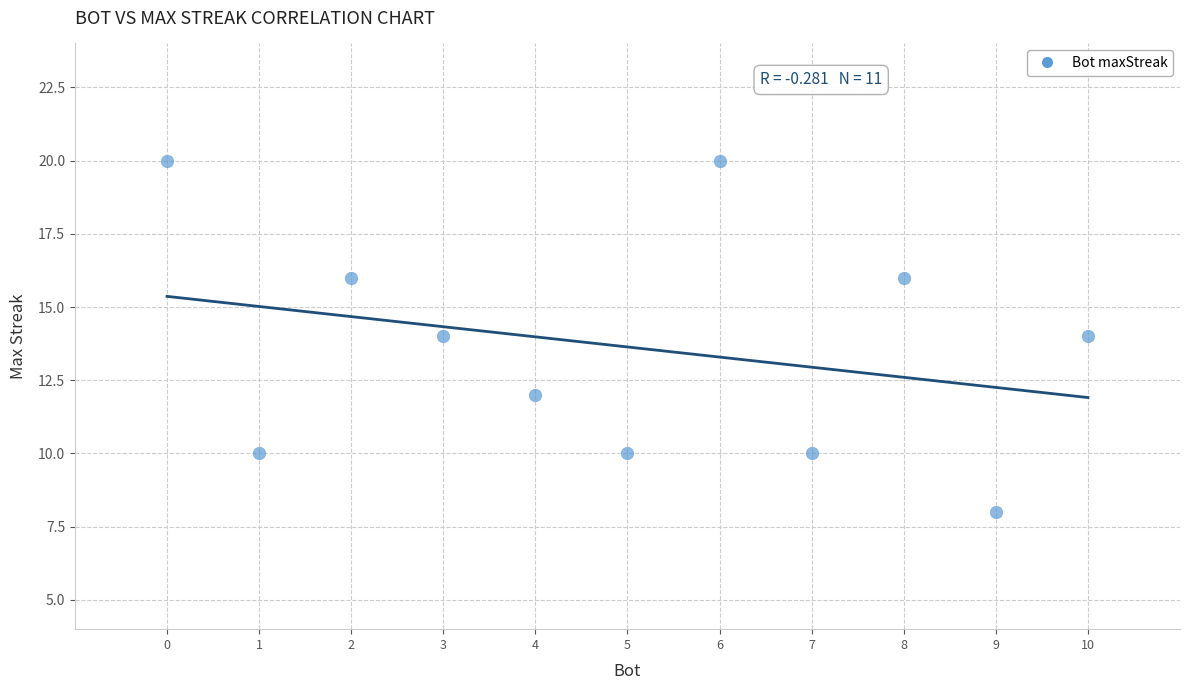

What is the range of X values (max minus min)?

10